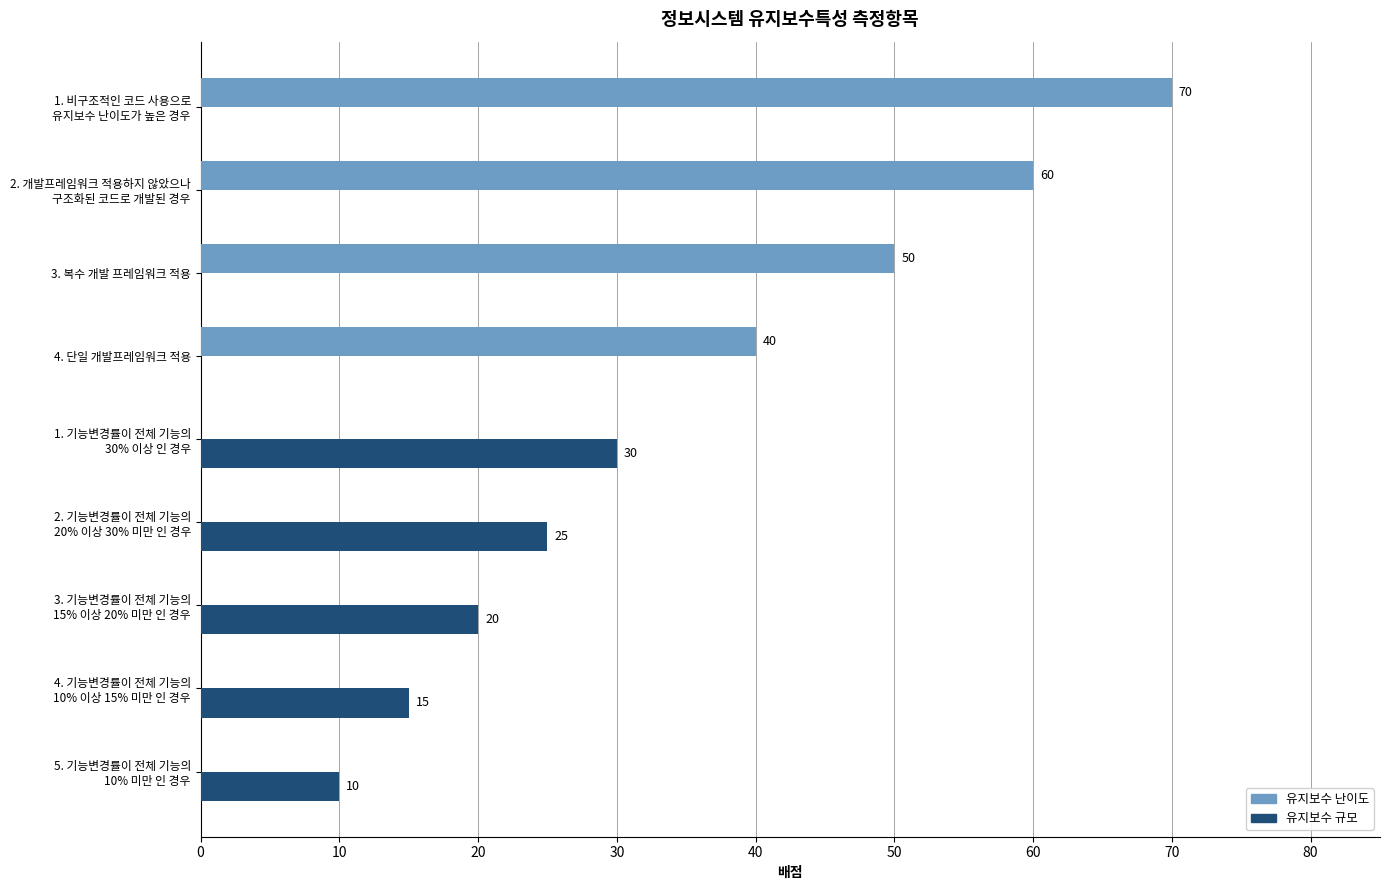

Which series has the largest total across all categories?

유지보수 난이도